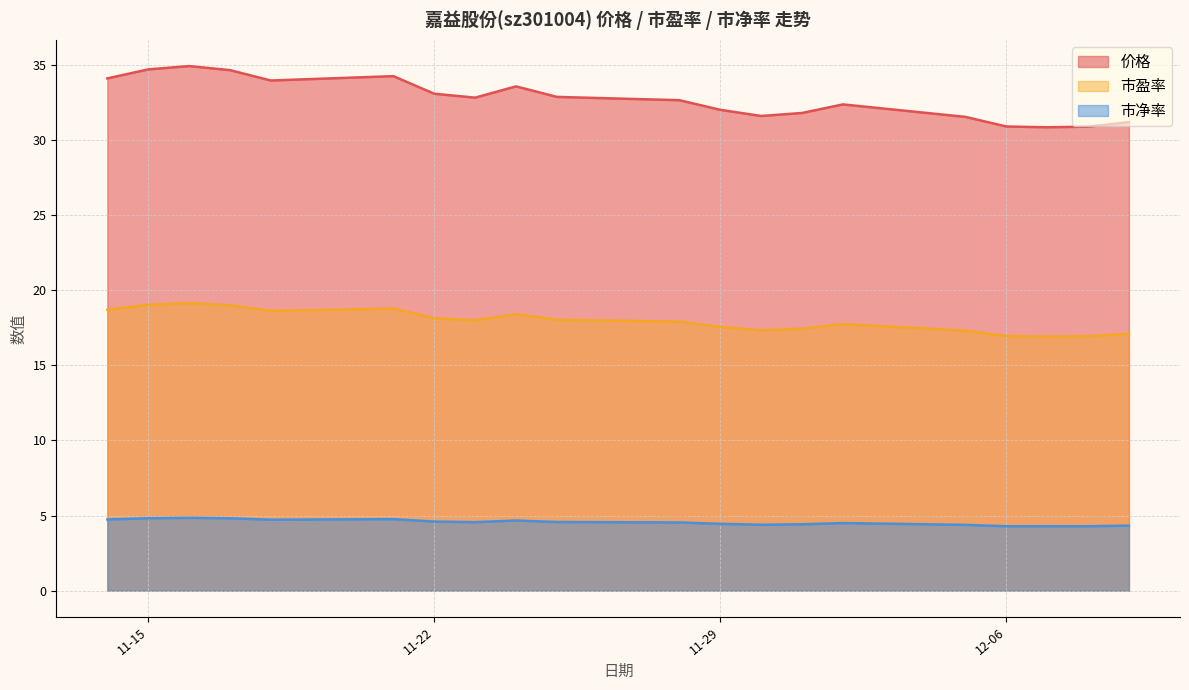

The value of 价格 at 2022-12-01 is 31.8. True or false?

True